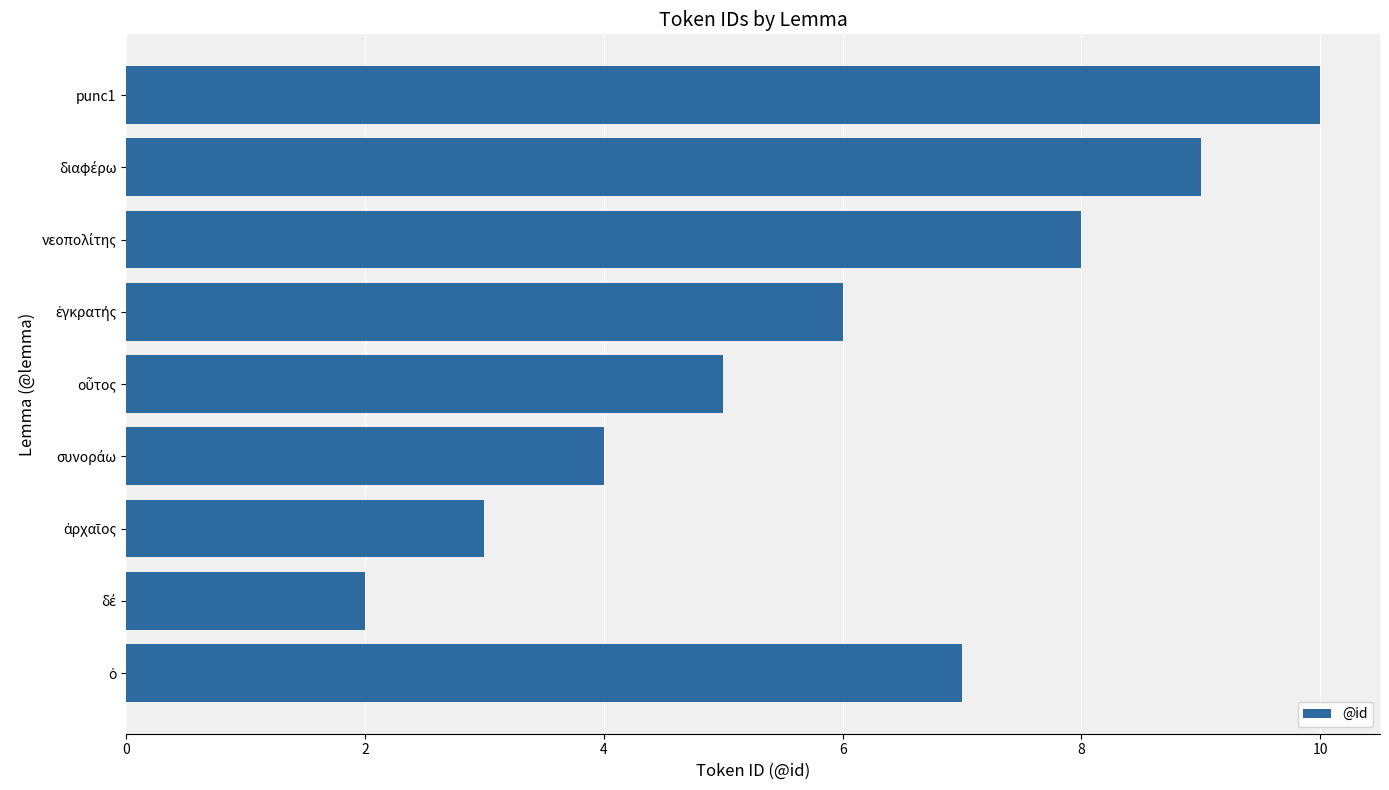

What is the value of the 2nd bar from the left?

2